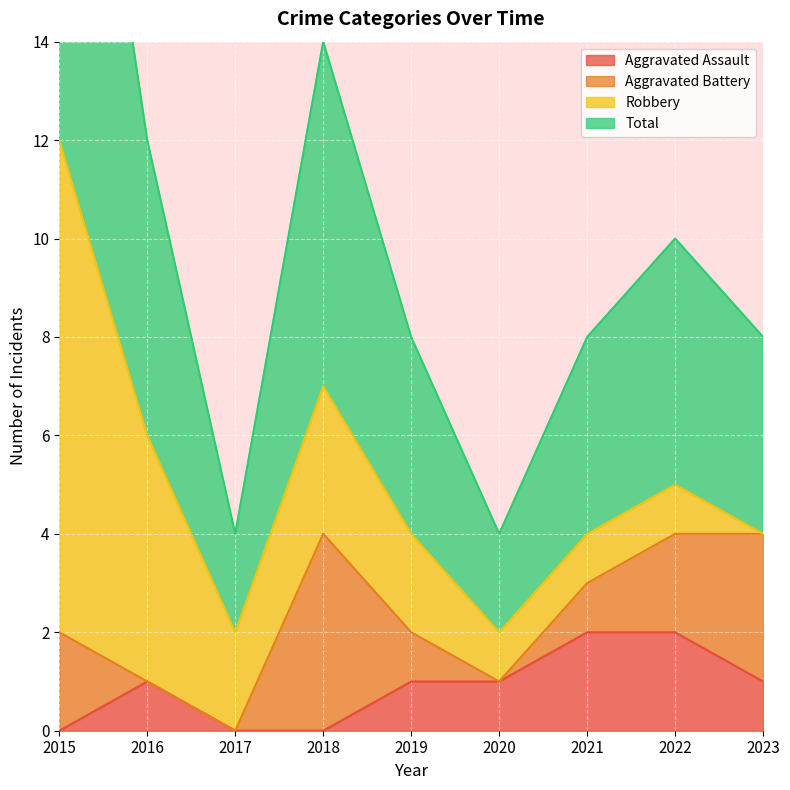

The Aggravated Assault series shows 1 at 2015. True or false?

False